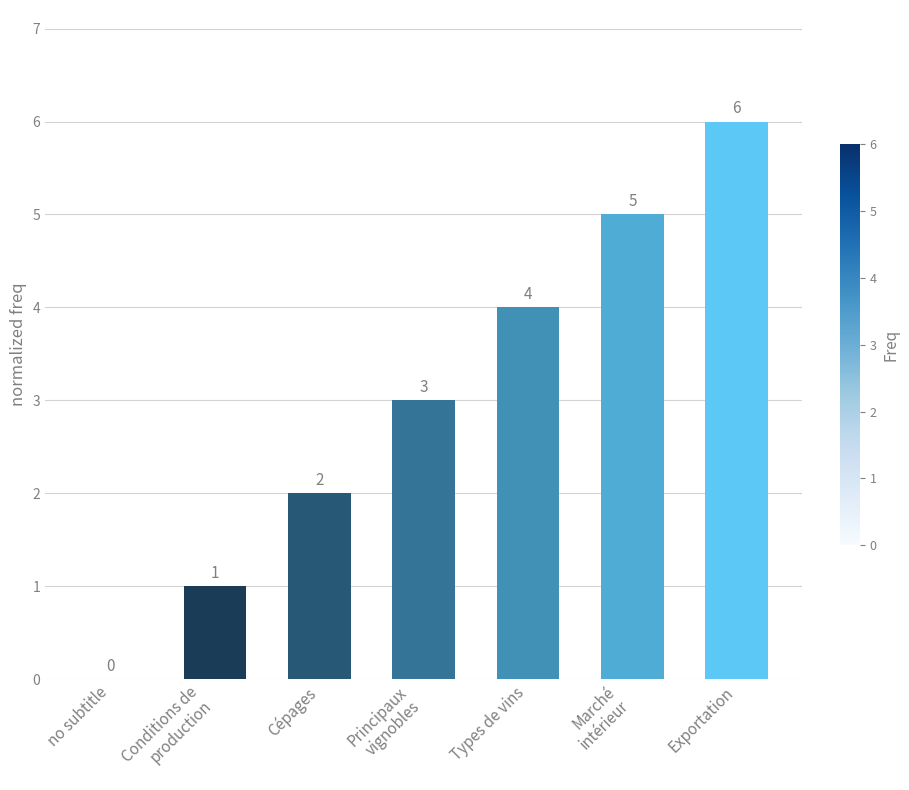

What is the sum of all values?

21